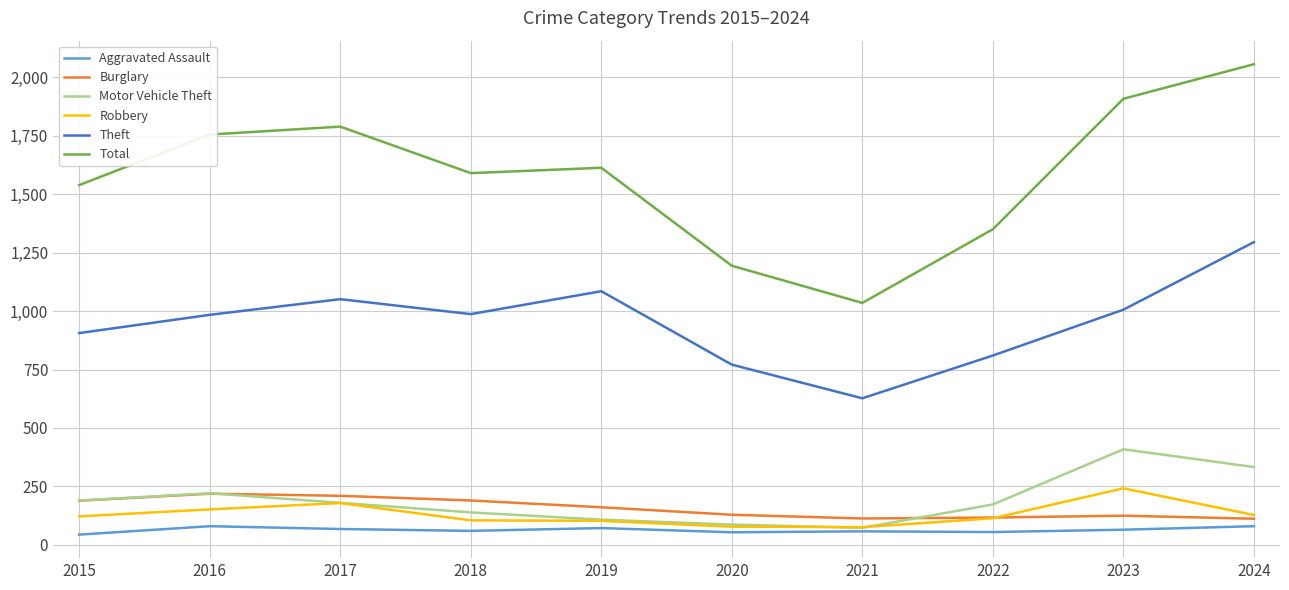

True or false: Motor Vehicle Theft has a value of 87 at 2020.

True